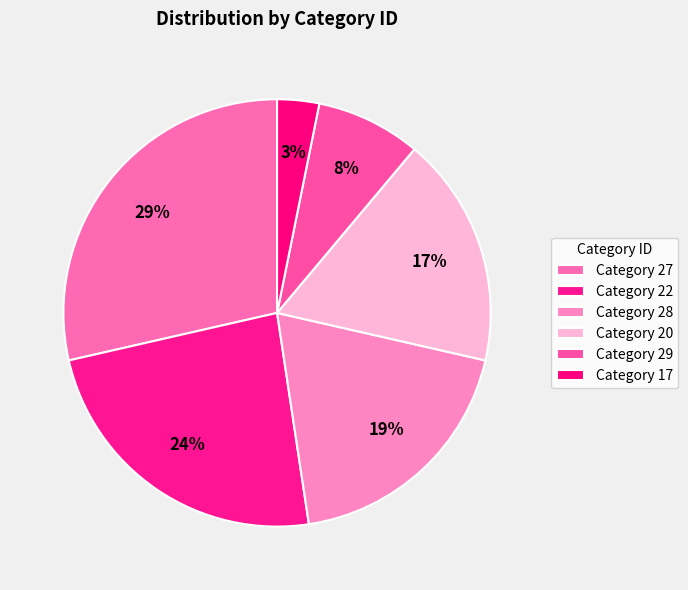

Which category has the smallest portion of the pie?

17